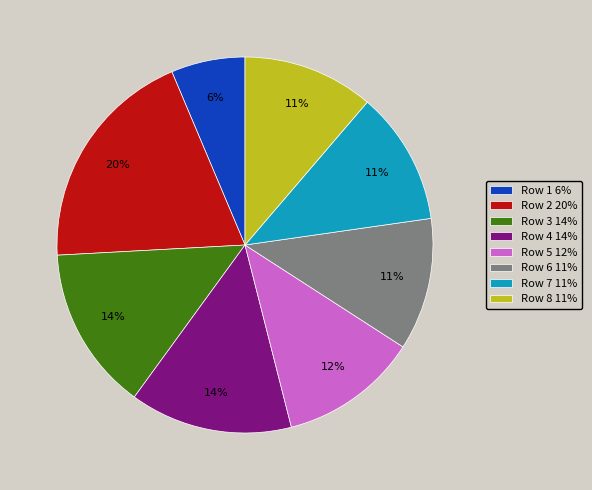

Is it true that Row 7 is 24% of the pie?

False